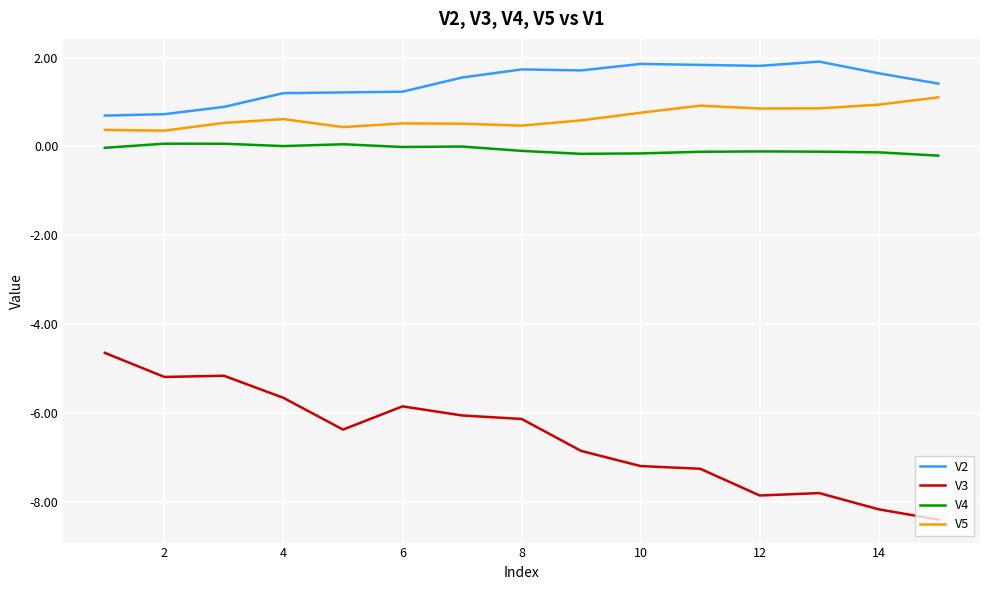

In V4, how many points are higher than both neighbors (excluding endpoints)?

4